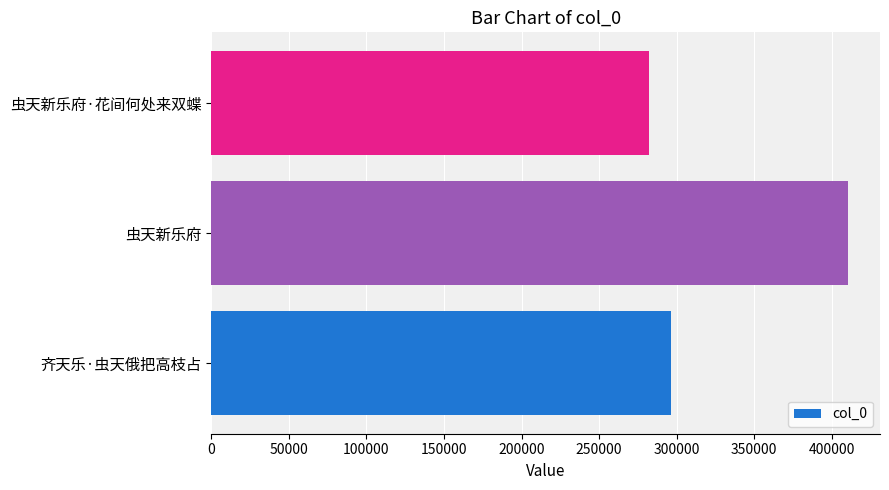

List the labels in order of value, largest first.

虫天新乐府, 齐天乐·虫天俄把高枝占, 虫天新乐府·花间何处来双蝶